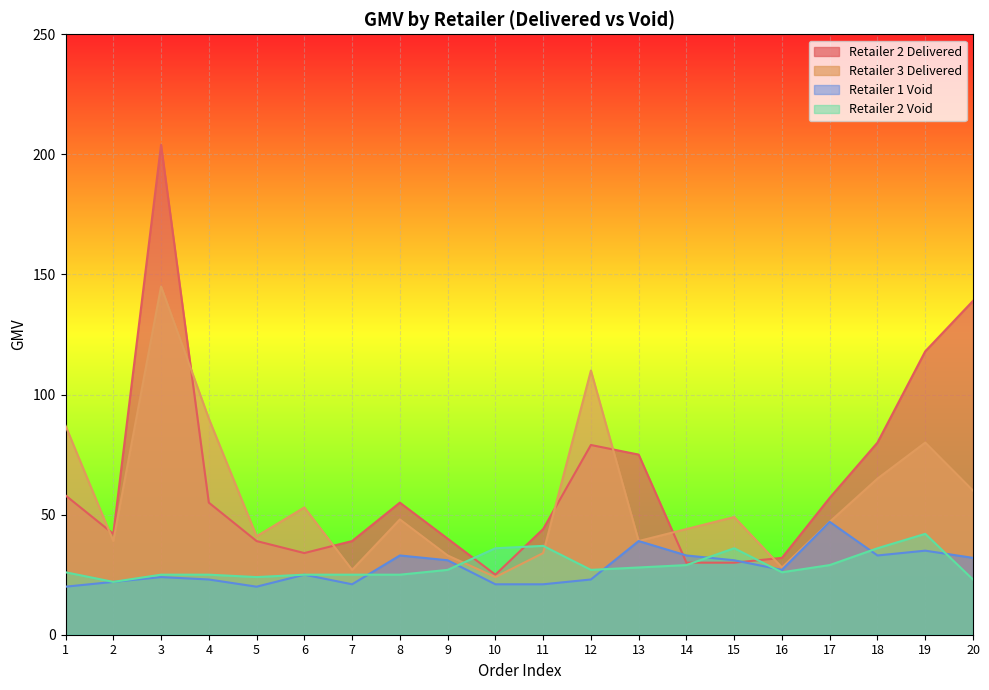

Does the chart display data point markers on the line(s)?

No